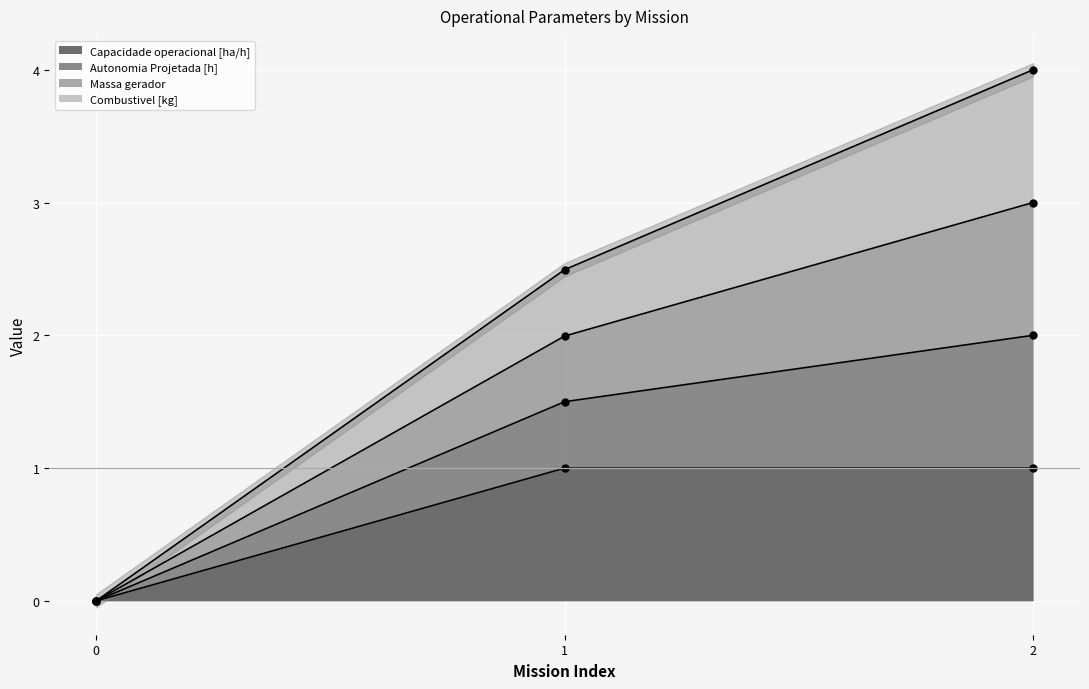

Is it true that Capacidade operacional [ha/h] equals 1.6 at 1?

False